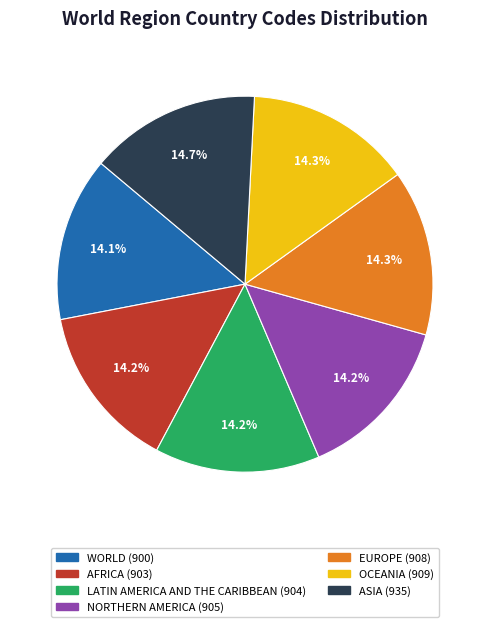

Is it true that OCEANIA is 2% of the pie?

False